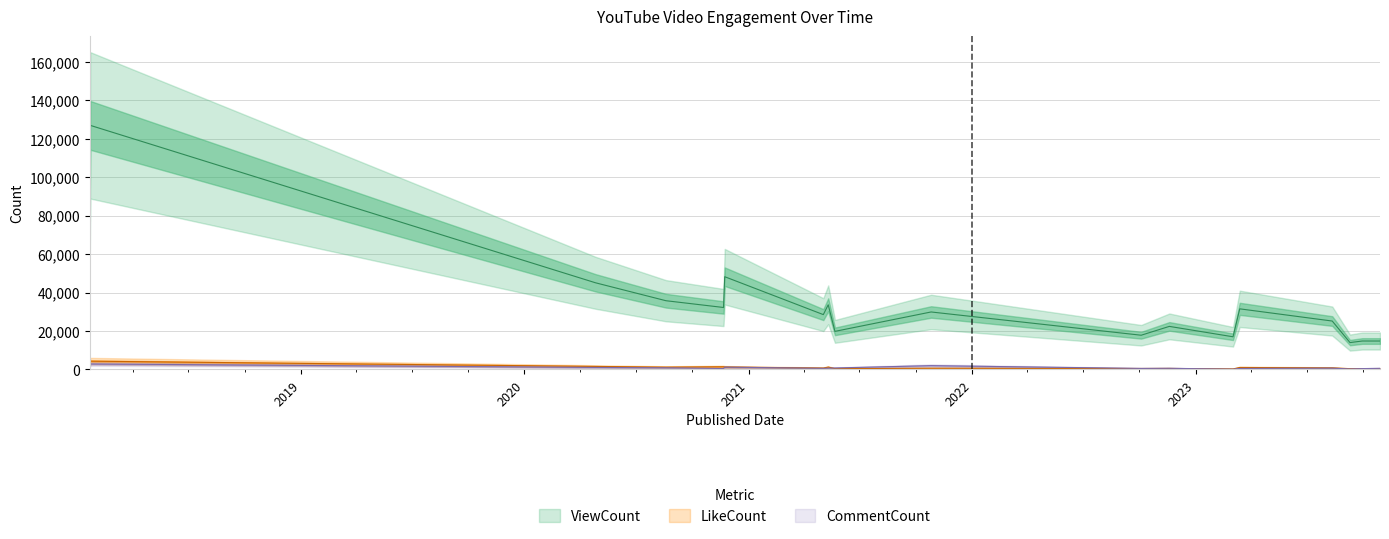

What position from the right is 2021-05-11?

11